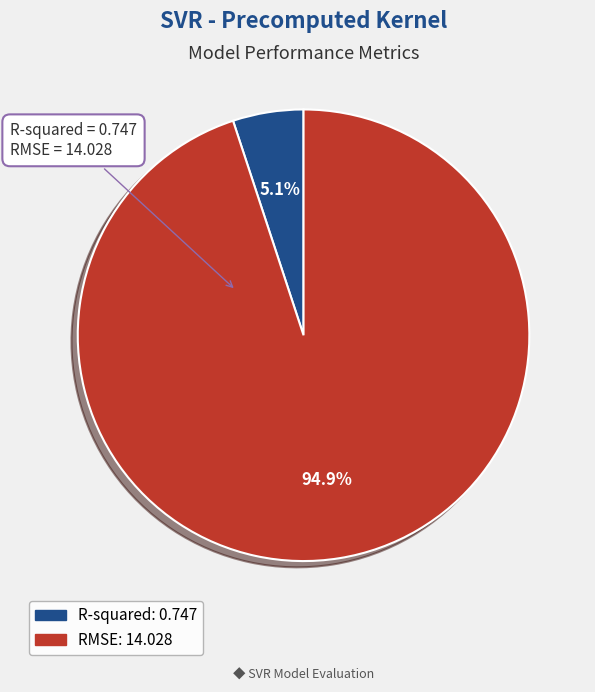

What portion of the pie excludes RMSE?

5.1%